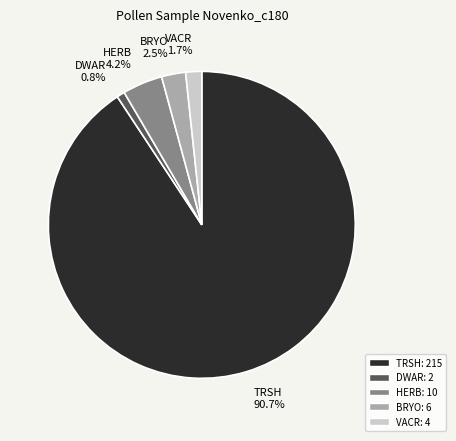

To the nearest percent, what is the difference between the largest and smallest slice percentages?

90%